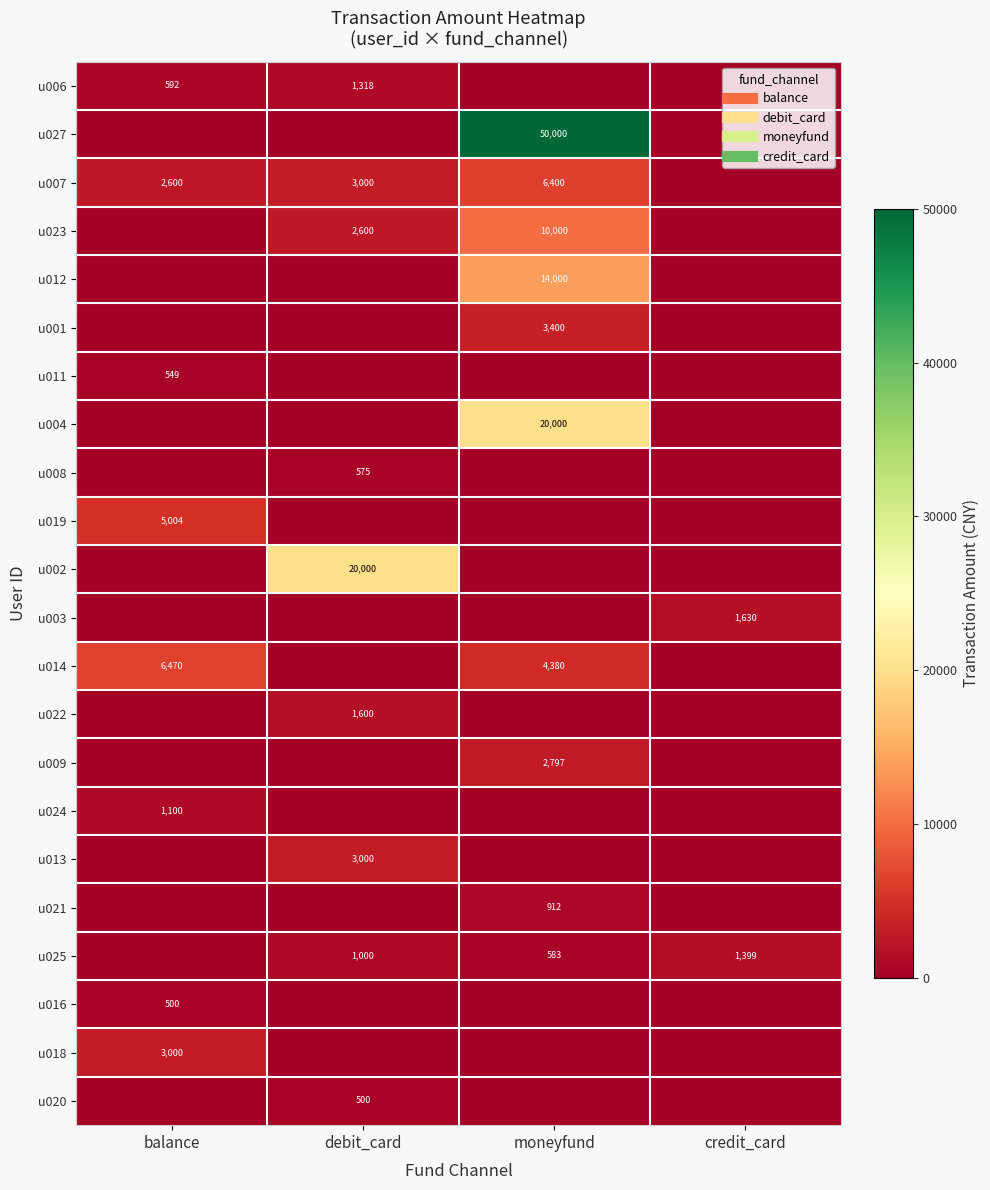

The u020 series shows 234.3 at balance. True or false?

False